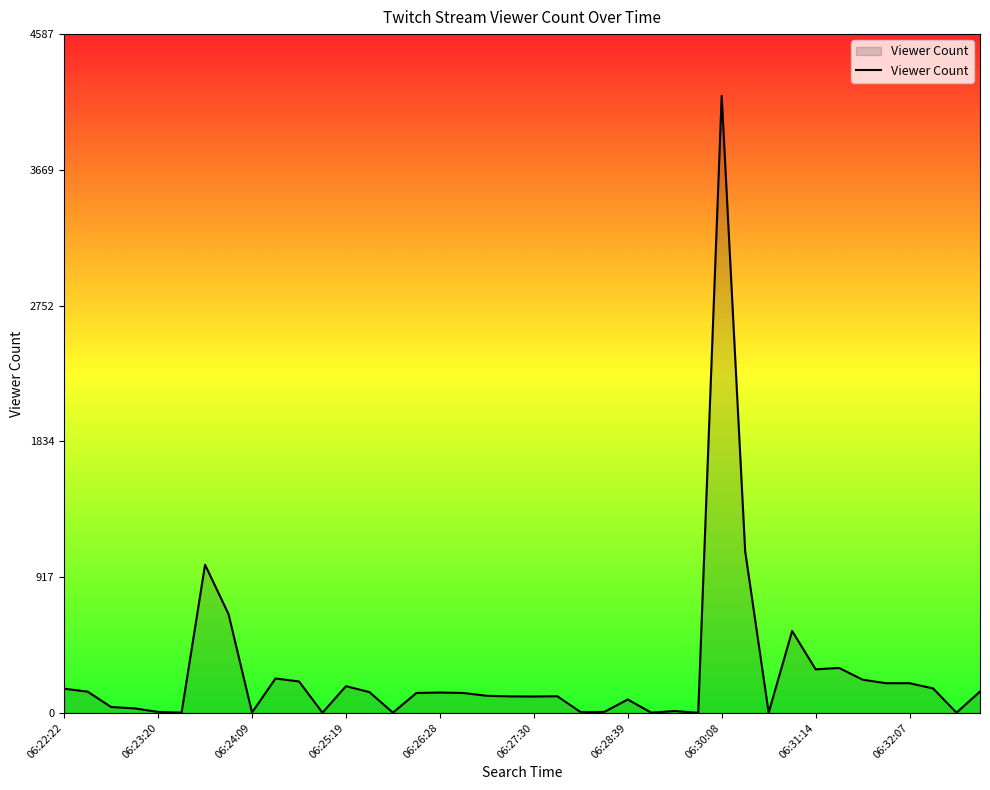

What is the maximum value shown in the chart?

4170